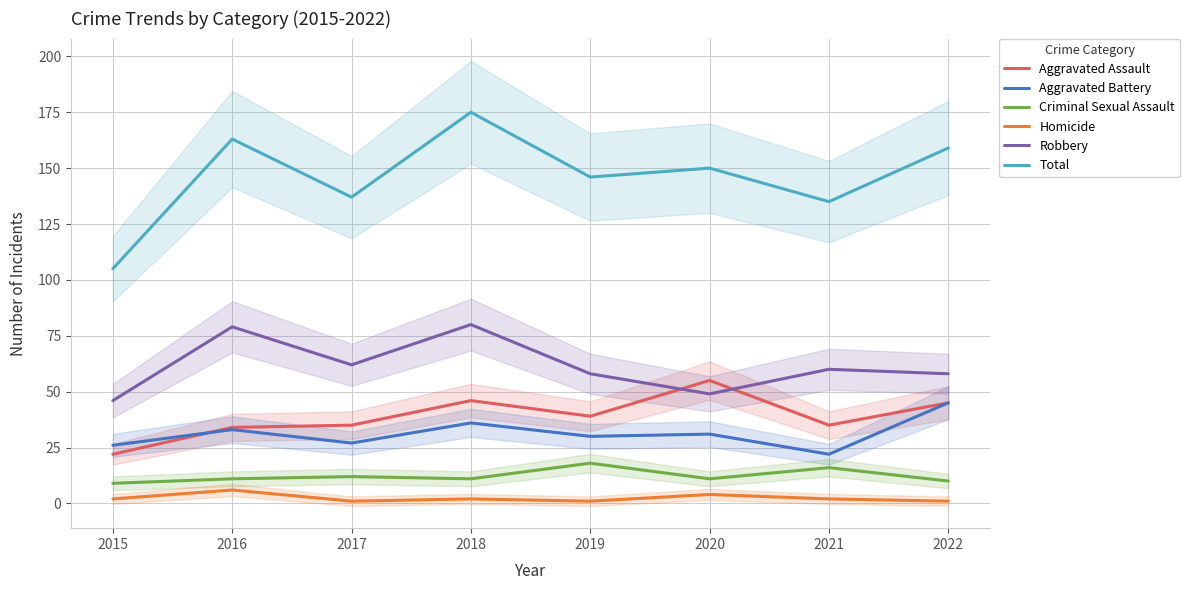

True or false: Robbery has a value of 60 at 2021.

True